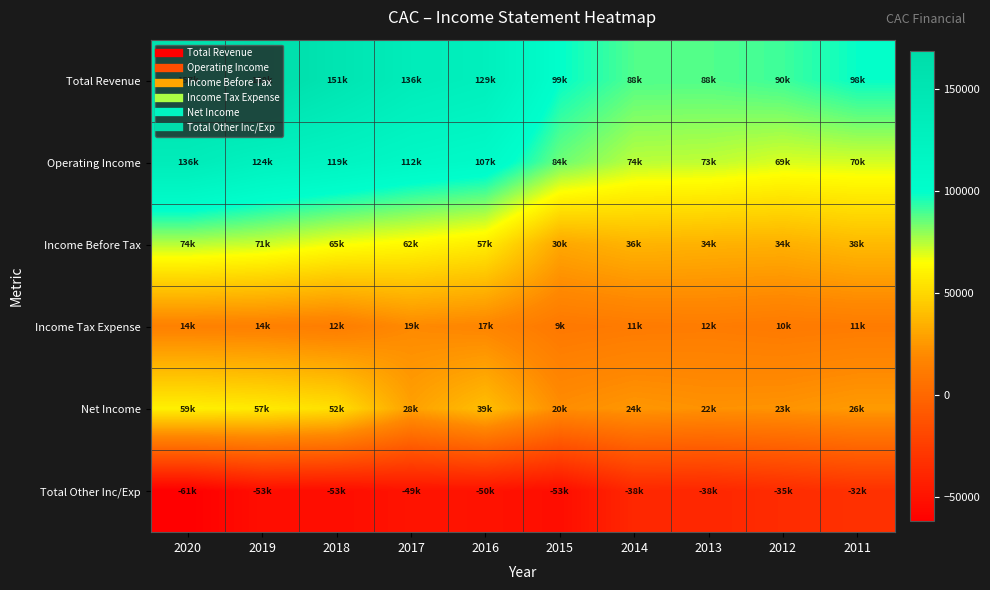

How many categories are shown in the chart?

10